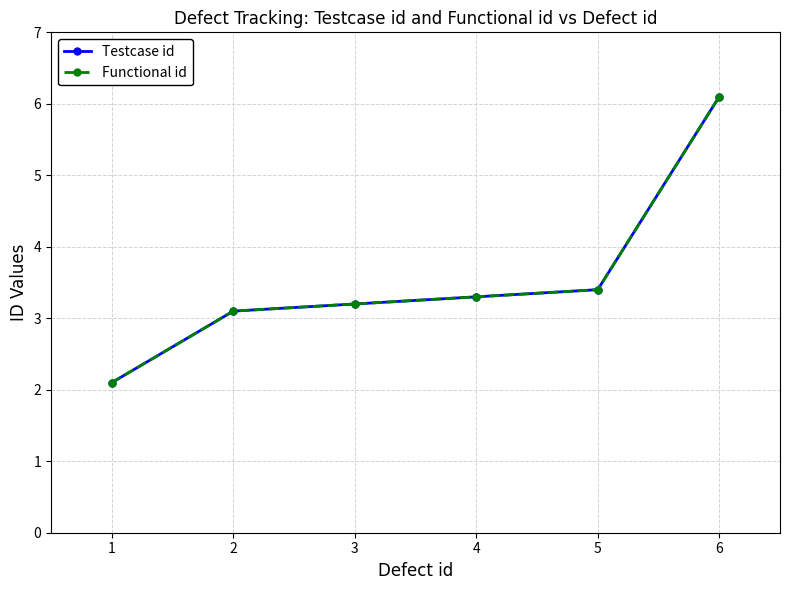

True or false: Functional id and Testcase id intersect in this chart.

False